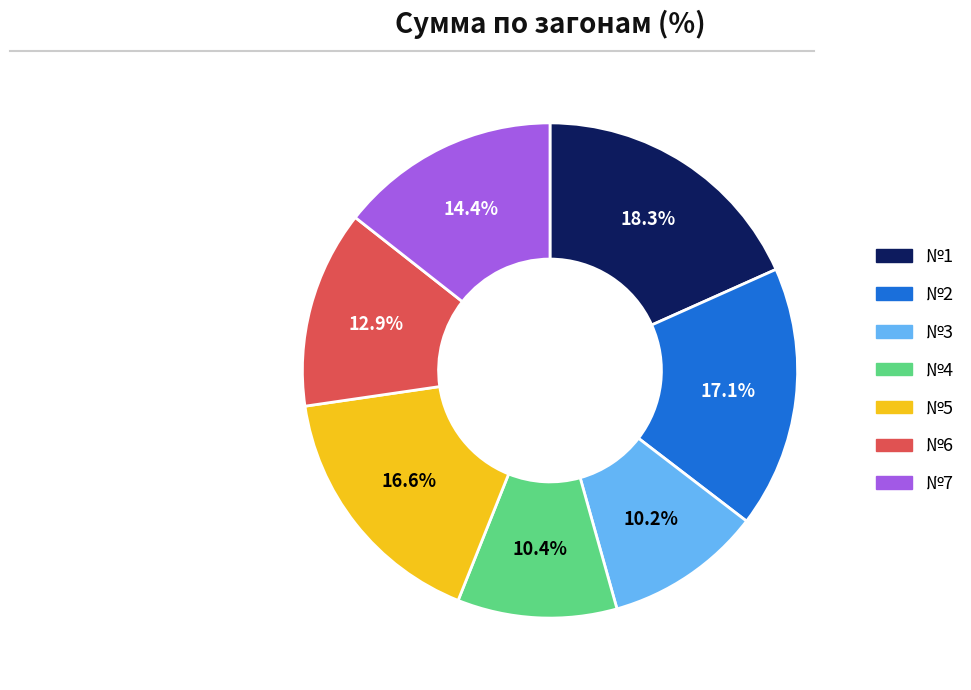

To the nearest percent, what is the average slice percentage?

14%